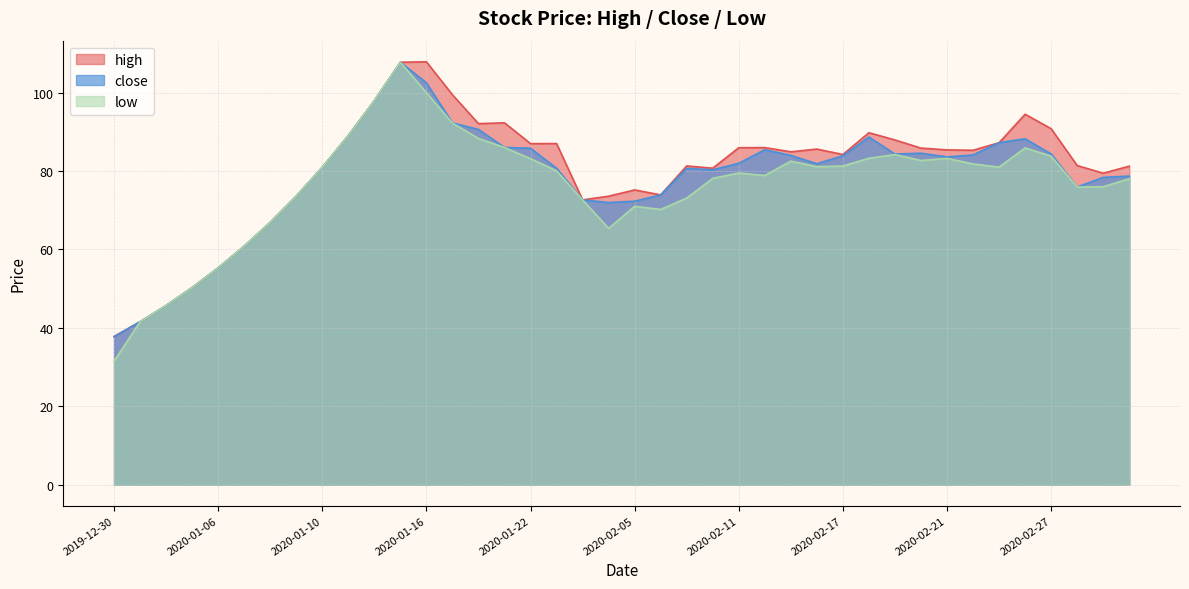

What is the difference between the maximum and minimum values in the low series?

76.3